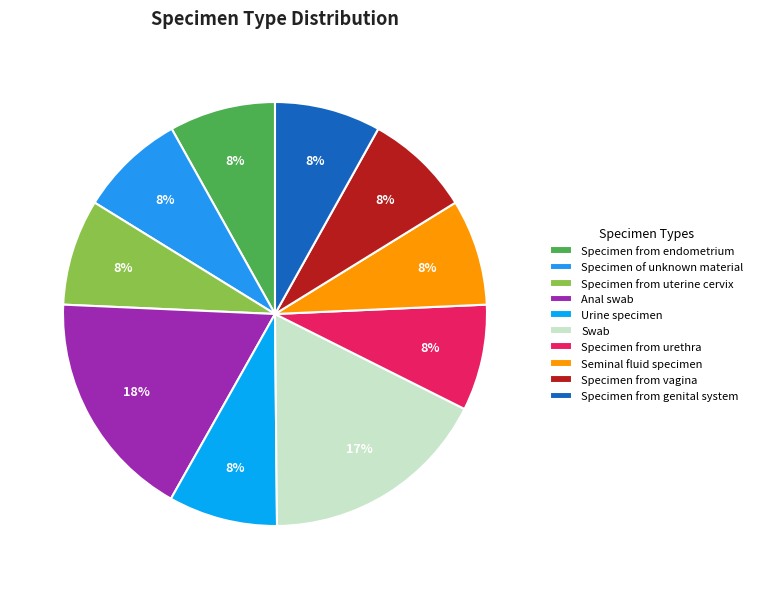

Which has a higher value, Specimen from genital system or Specimen from vagina?

Specimen from vagina